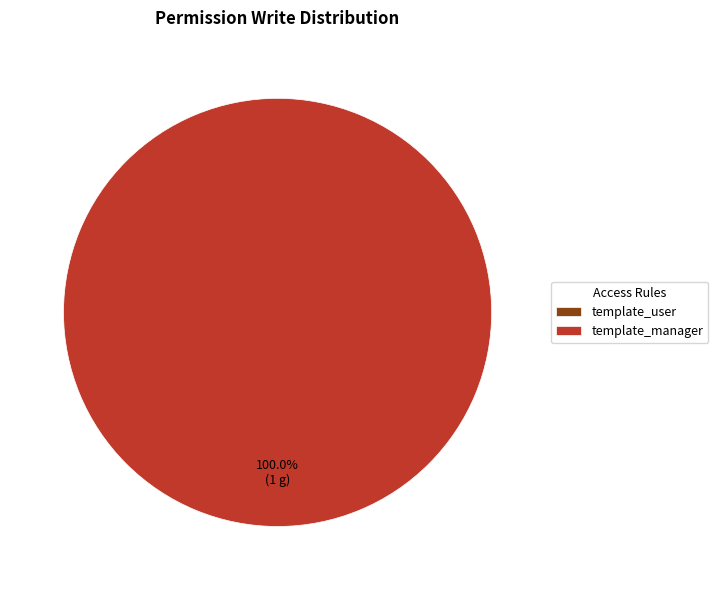

Count the number of slices in the pie.

2